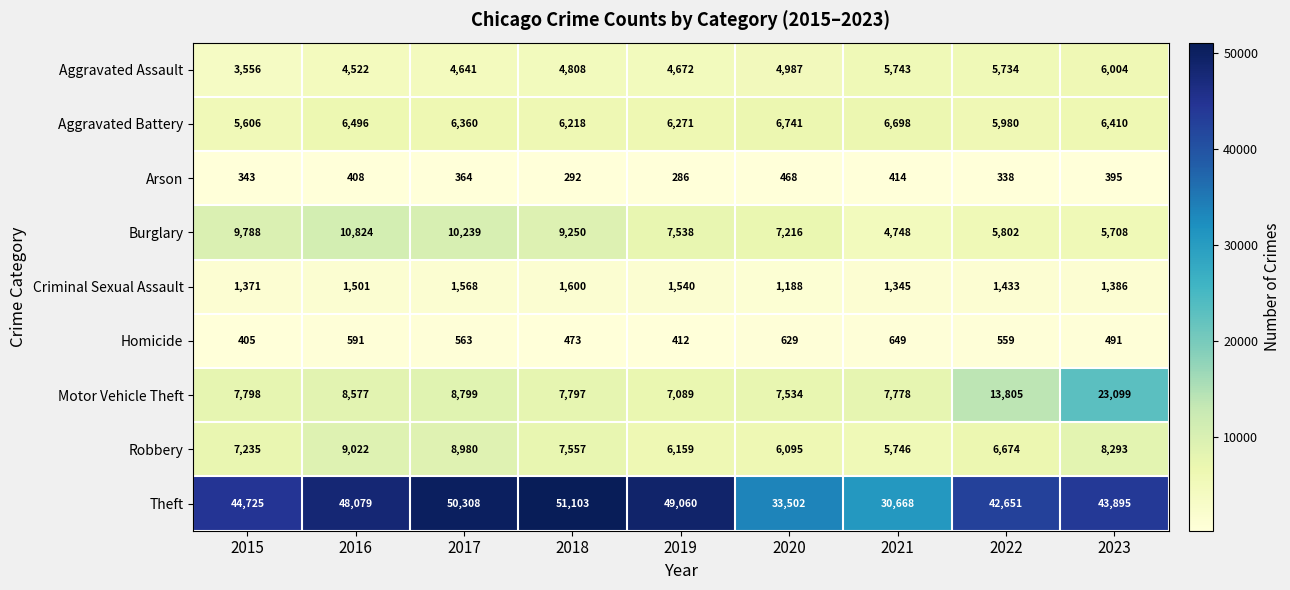

Read the Motor Vehicle Theft value at 2017, to the nearest 100.

8800